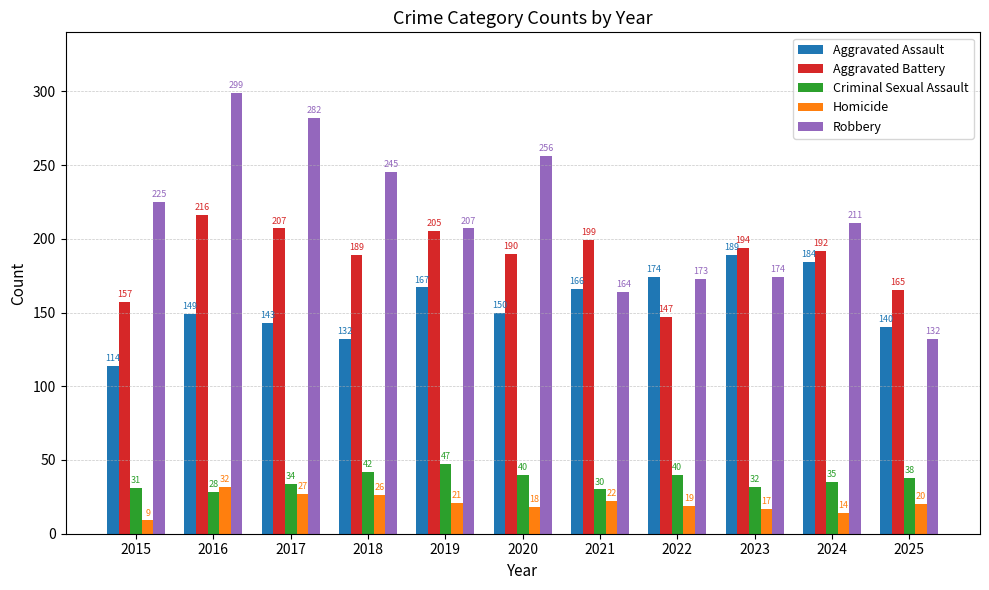

Is the value of Criminal Sexual Assault at 2023 greater than the value of Robbery at 2020?

No